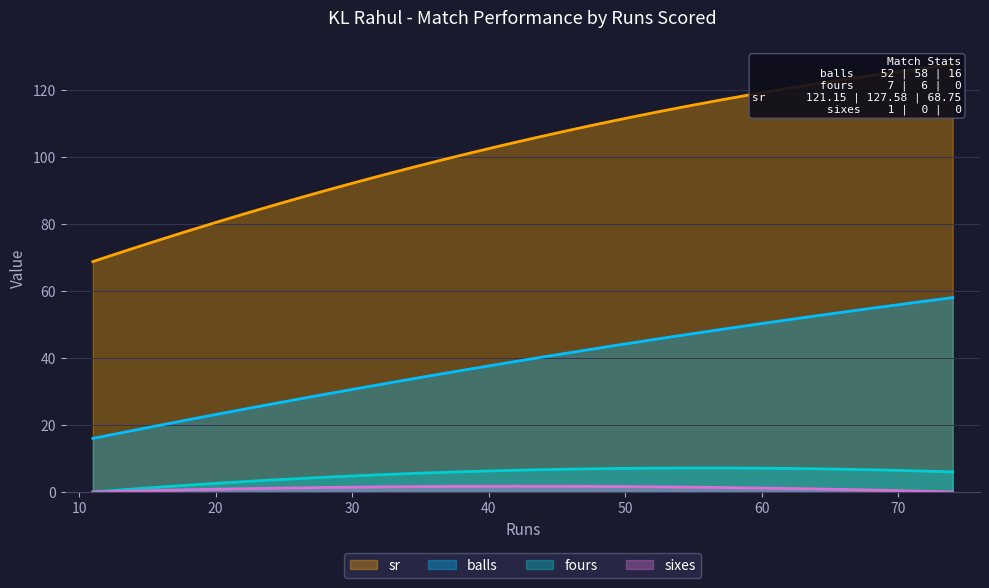

Which series has the largest total across all categories?

sr